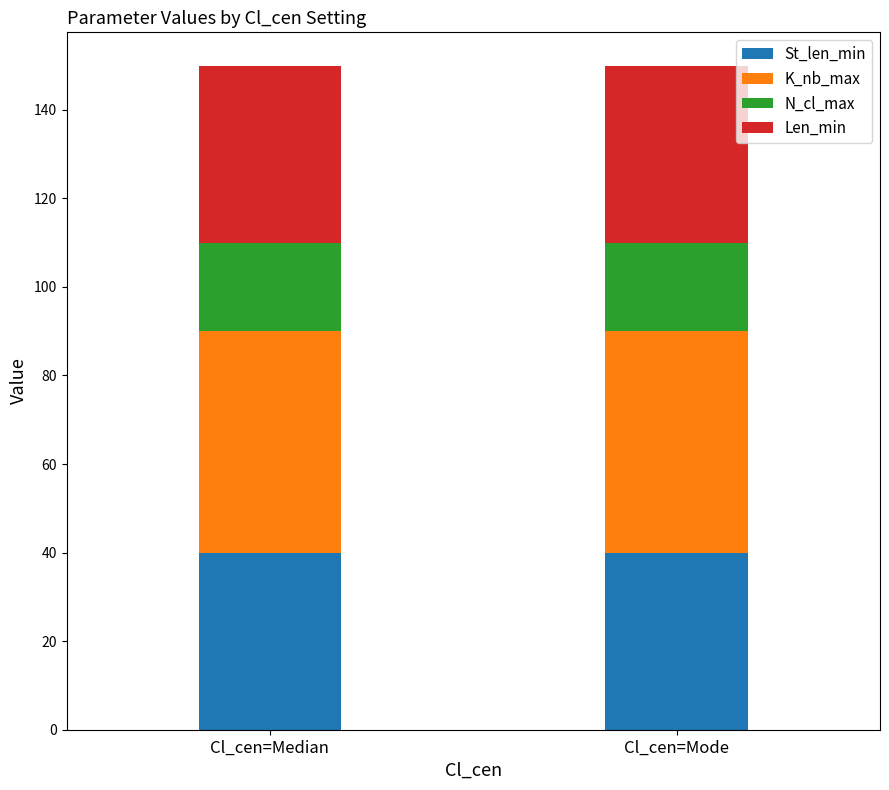

What is the total value across all series at Cl_cen=Median?

150